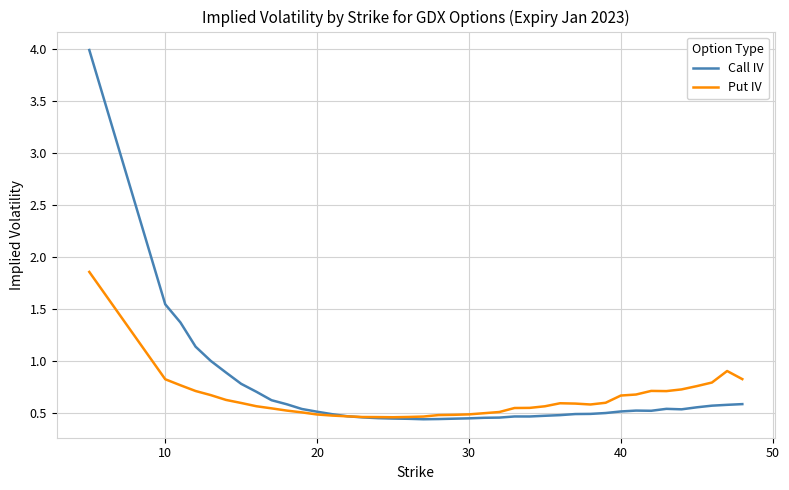

Rank the series by their maximum value, from lowest to highest.

Put IV, Call IV